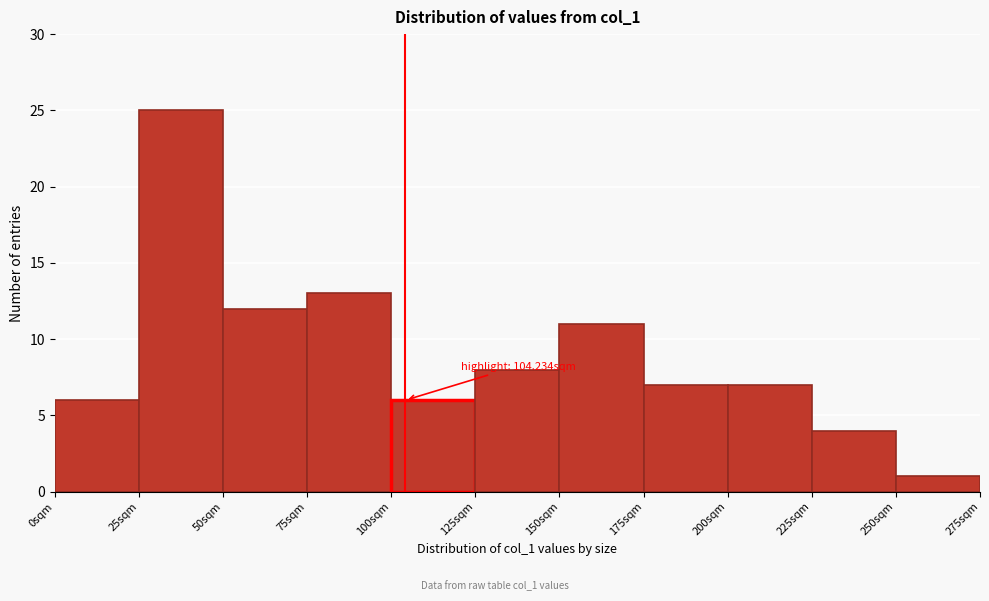

Which range on the x-axis has the tallest bar?

25 to 50